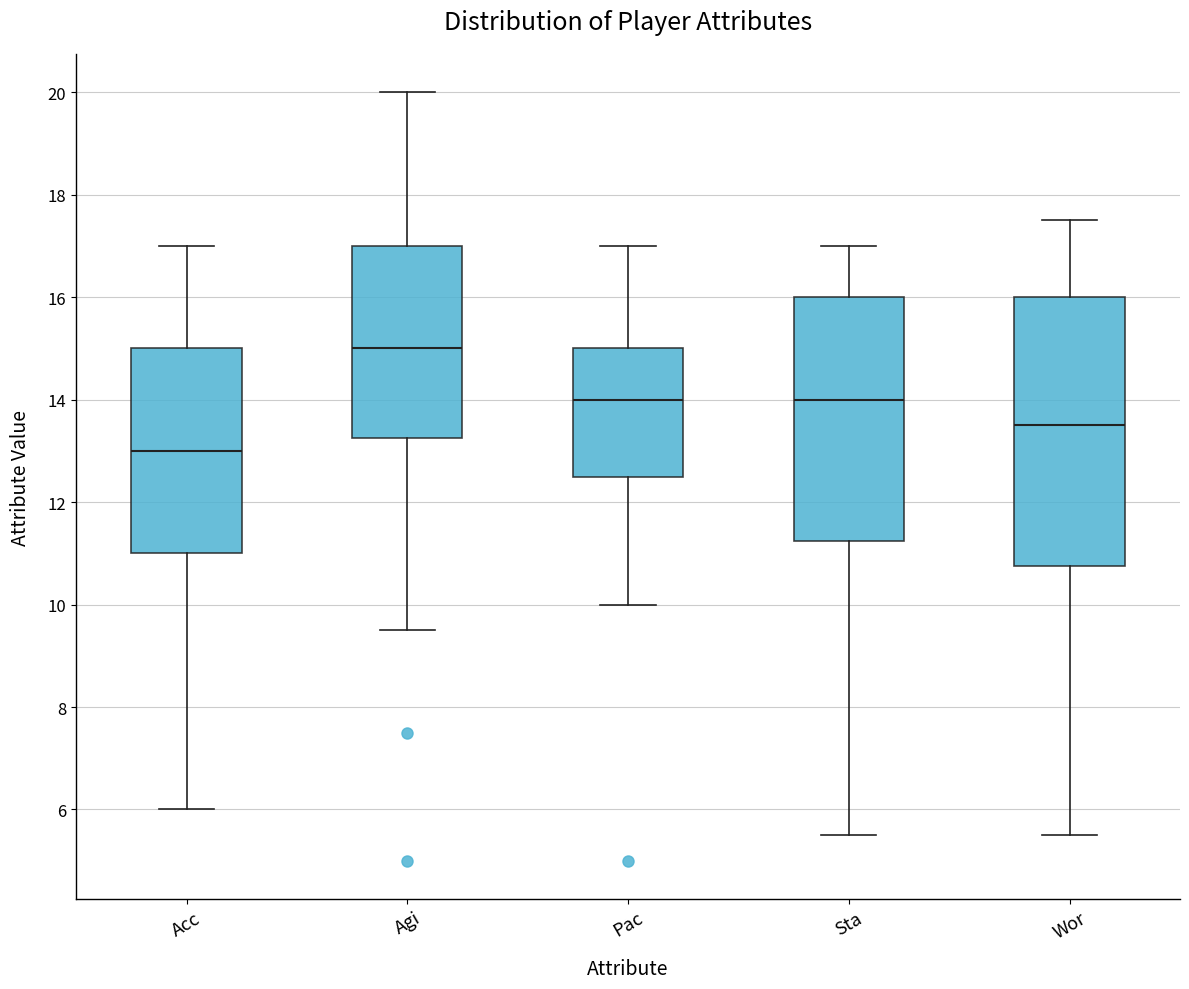

Where does the lower whisker of the box for Sta end on the y-axis? The values are not printed on the chart, so give them approximately, as read against the axis.

5.6